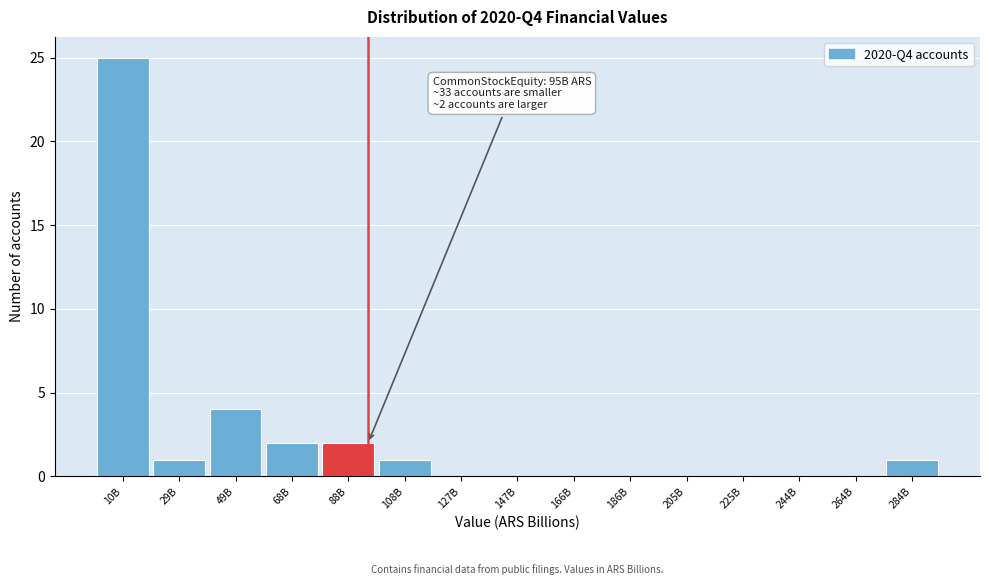

Reading left to right, list all the values displayed in this chart.

10B=25	29B=1	49B=4	68B=2	88B=2	108B=1	127B=0	147B=0	166B=0	186B=0	205B=0	225B=0	244B=0	264B=0	284B=1